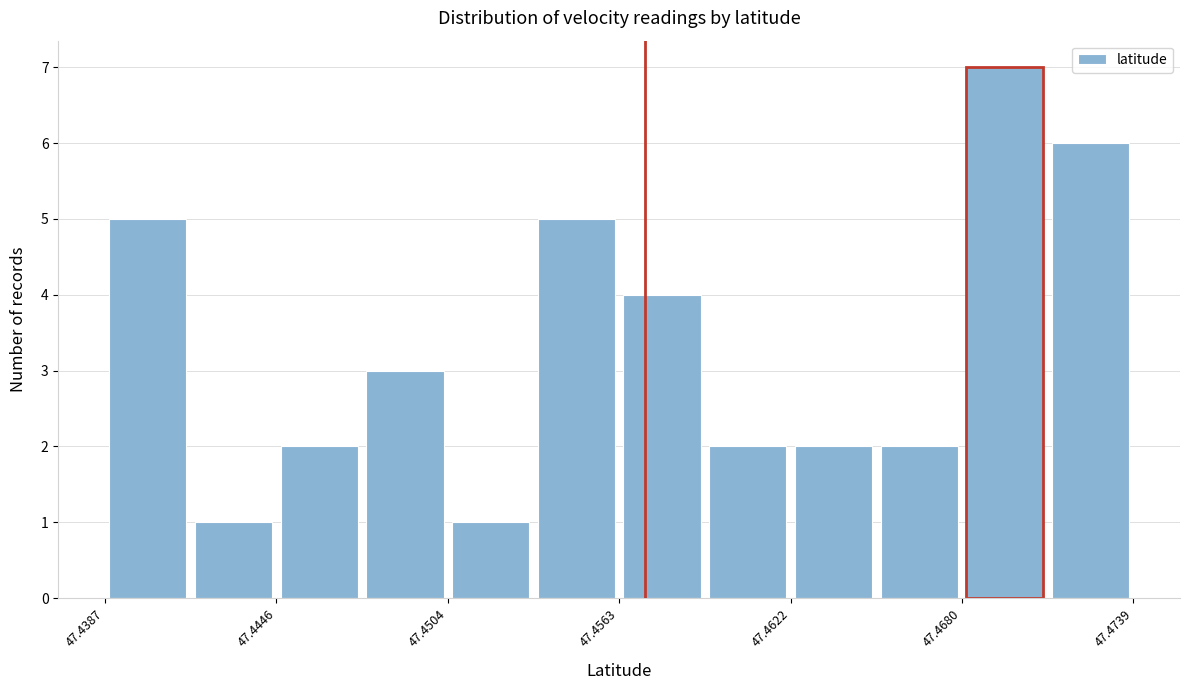

Read against the x-axis, roughly where is the centre of the tallest bar?

47.469